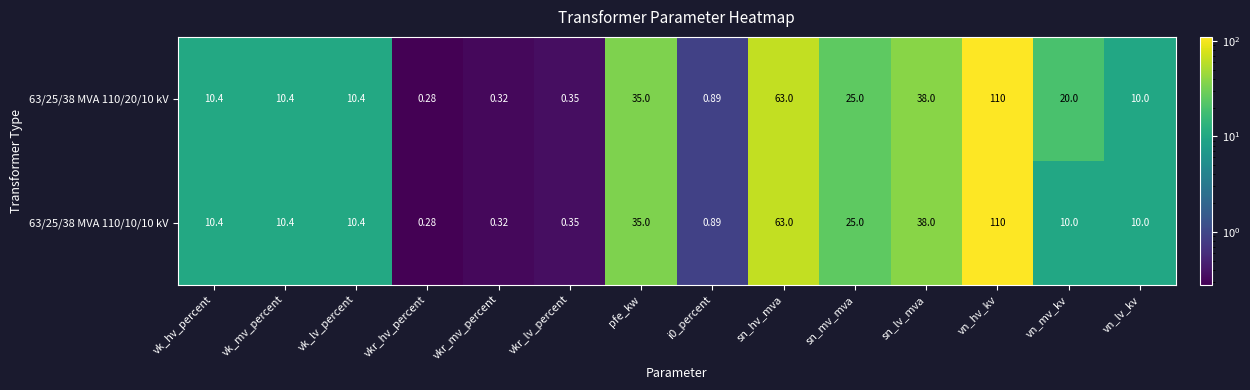

What is the total value across all series at vkr_hv_percent?

0.6